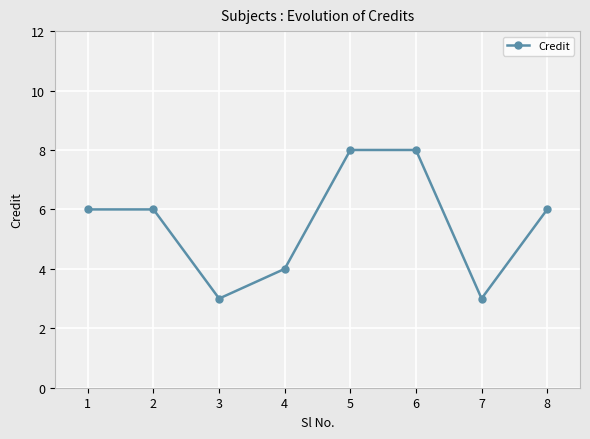

What is the sum of the values at 4 and 3?

7